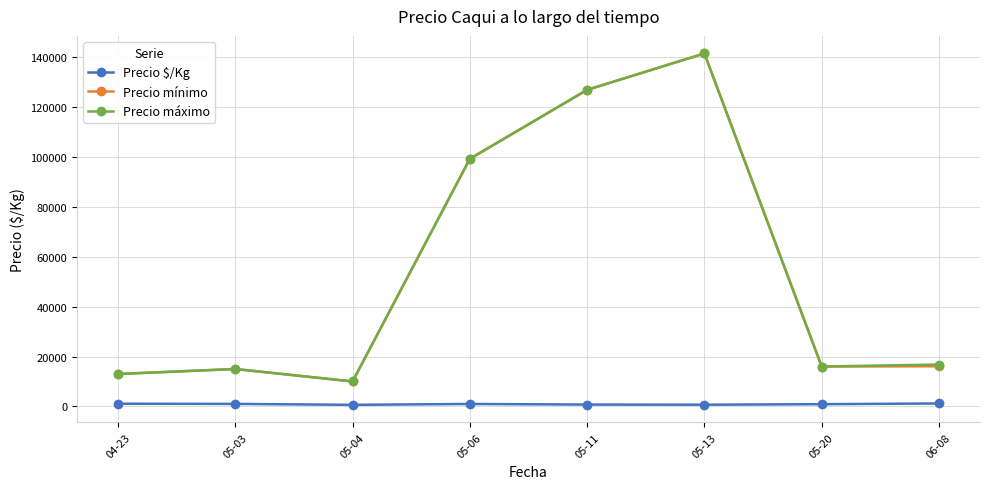

What is the label of the 3rd point from the left?

05-04